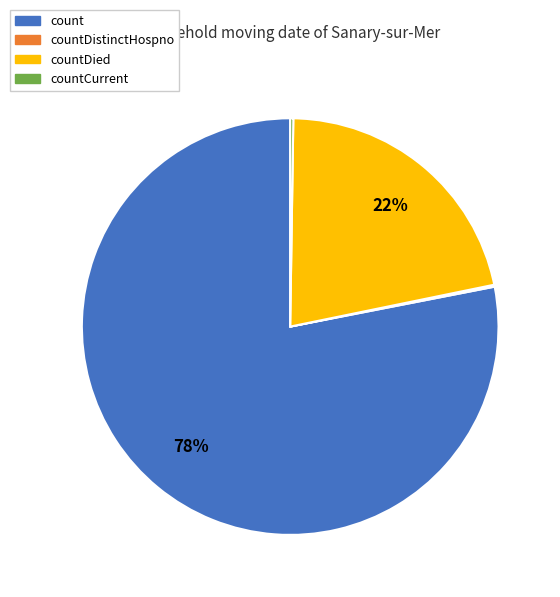

True or false: countDied accounts for 22% of the total.

True